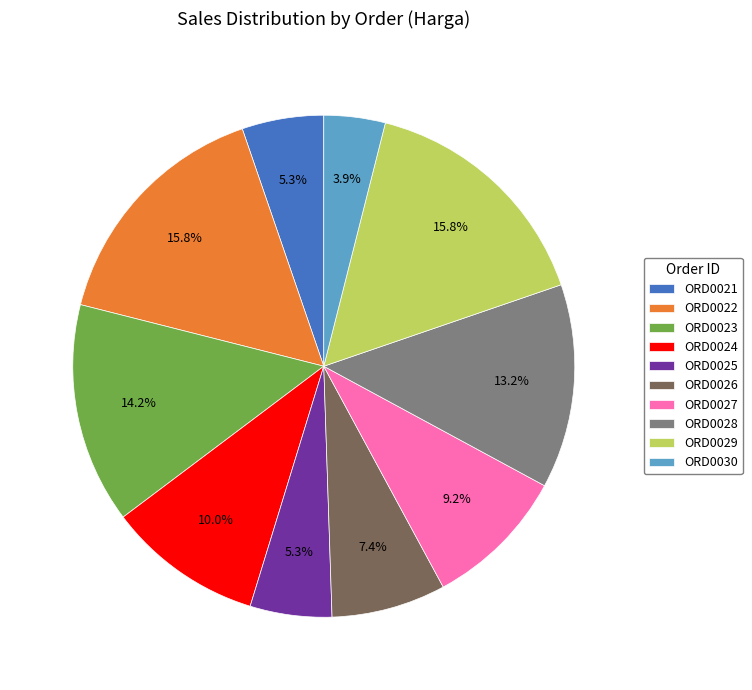

Between ORD0023 and ORD0022, which is larger?

ORD0022